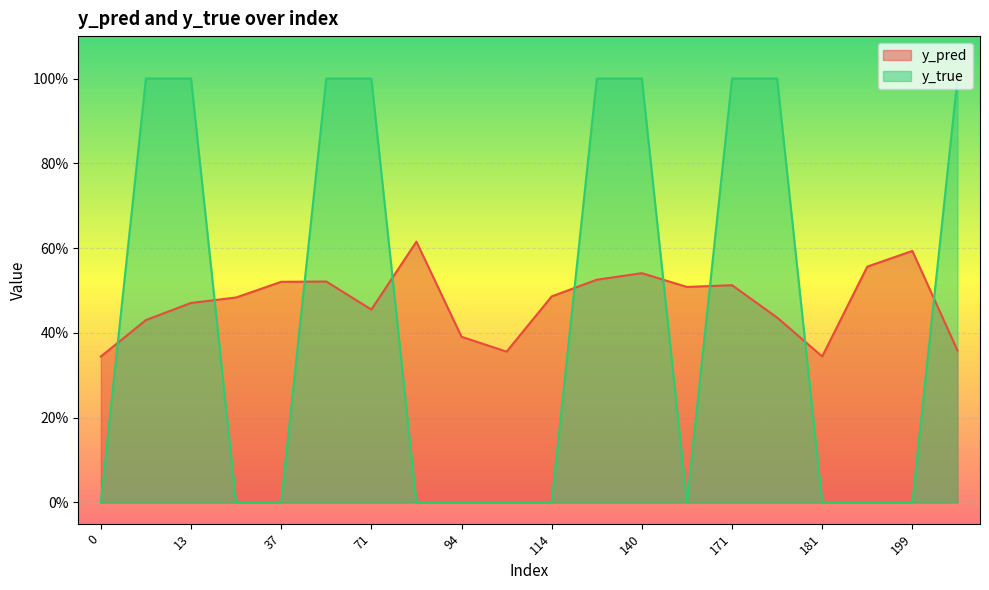

Which series changed the most between 83 and 131?

y_true